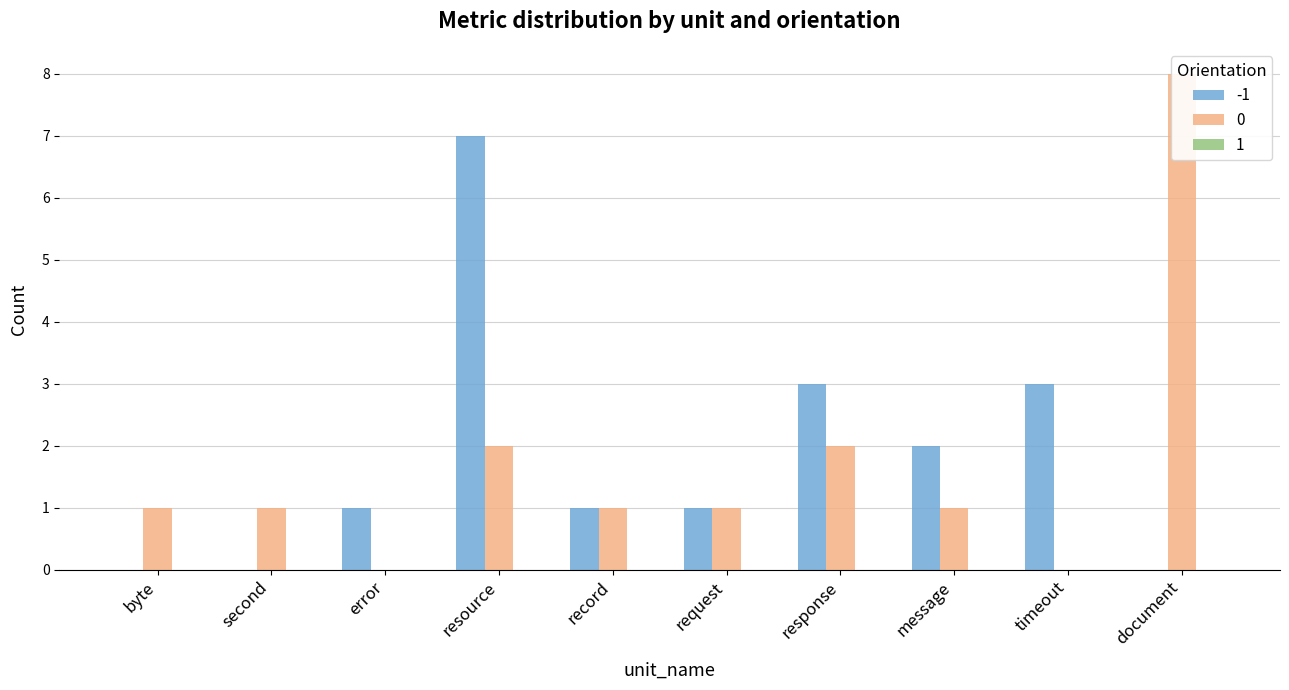

Count the number of data series in this chart.

2